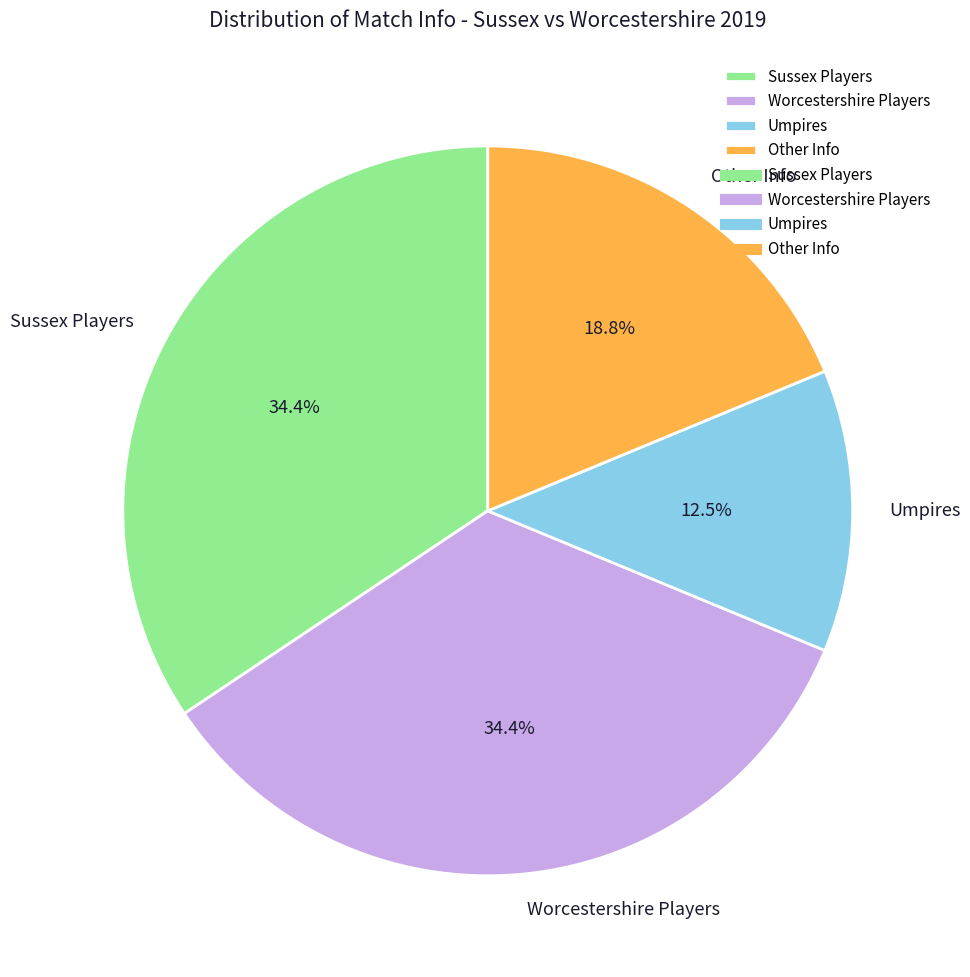

What portion of the pie excludes Sussex Players?

65.6%